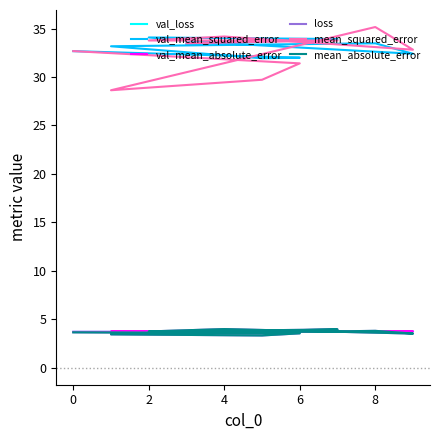

Does the chart have visible grid lines?

No